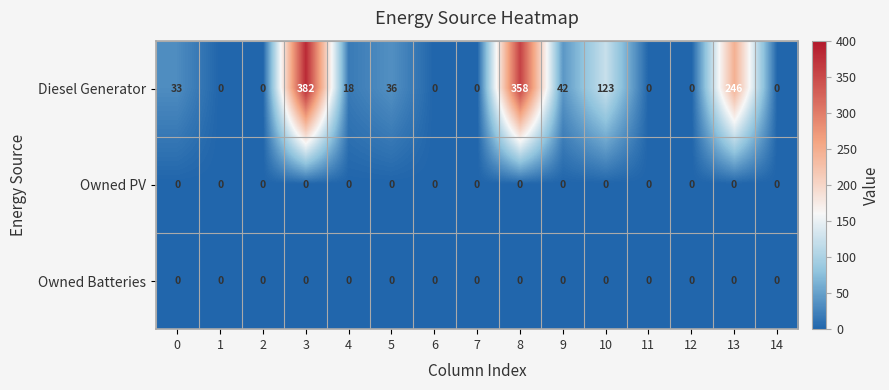

True or false: Diesel Generator has a value of 26 at 4.

False